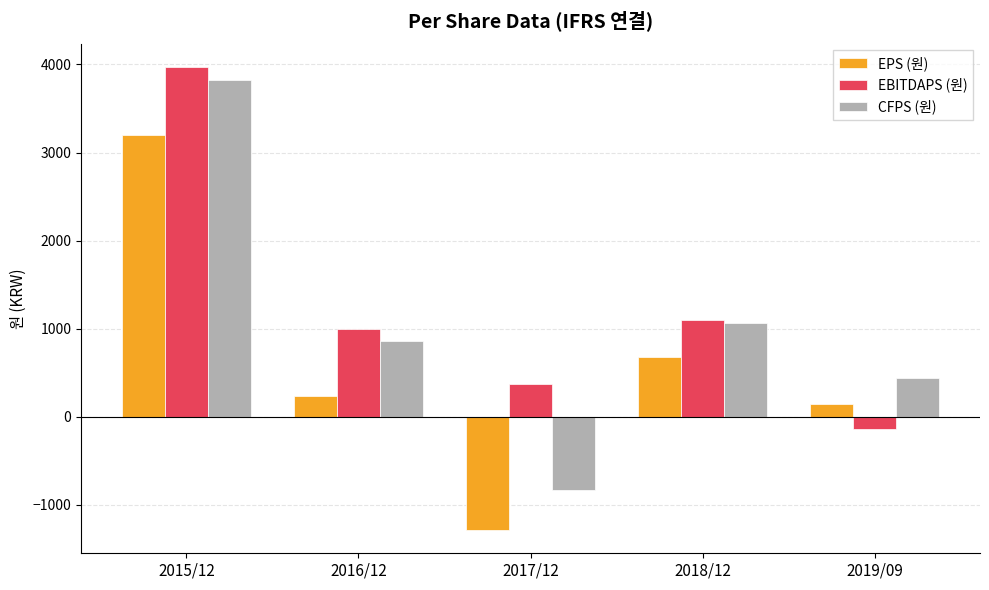

Which series has the largest total across all categories?

EBITDAPS (원)